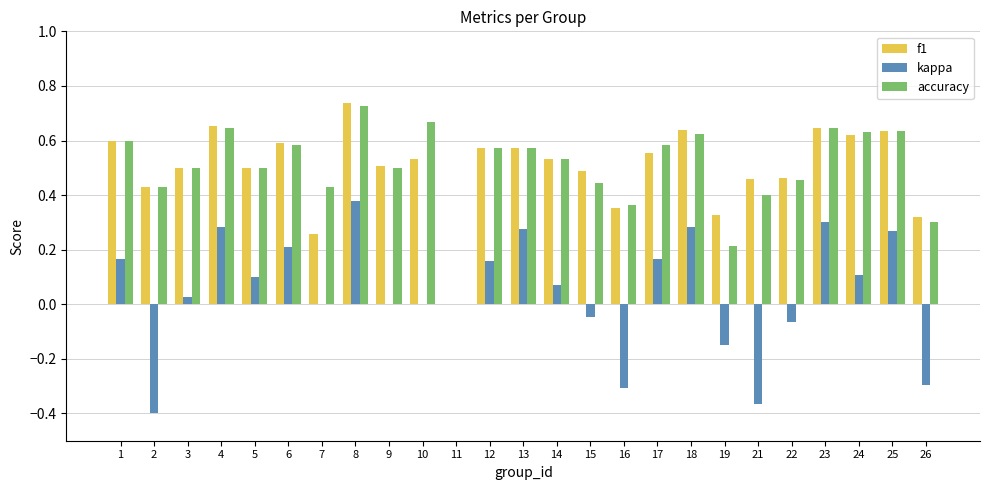

At which category is the sum across all series the highest?

8